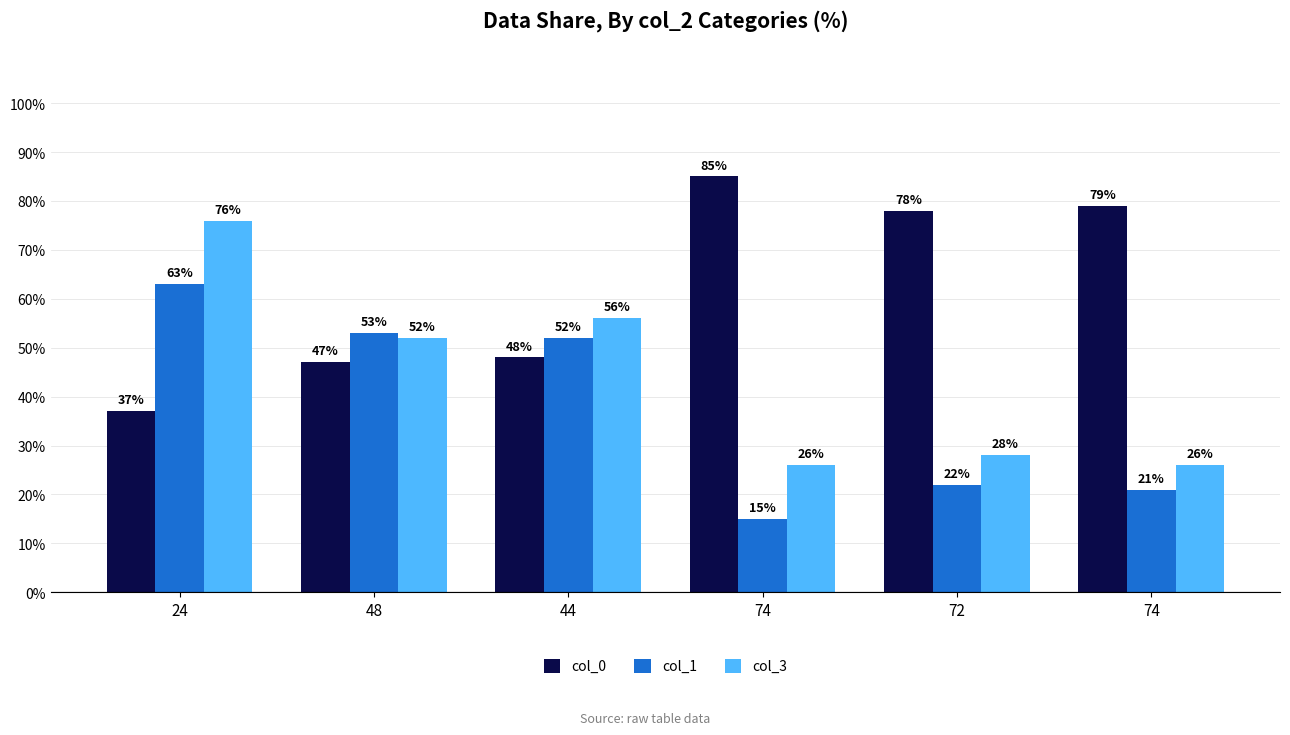

Reading right to left, what are all the values shown in this chart?

col_0: 79	78	85	48	47	37
col_1: 21	22	15	52	53	63
col_3: 26	28	26	56	52	76